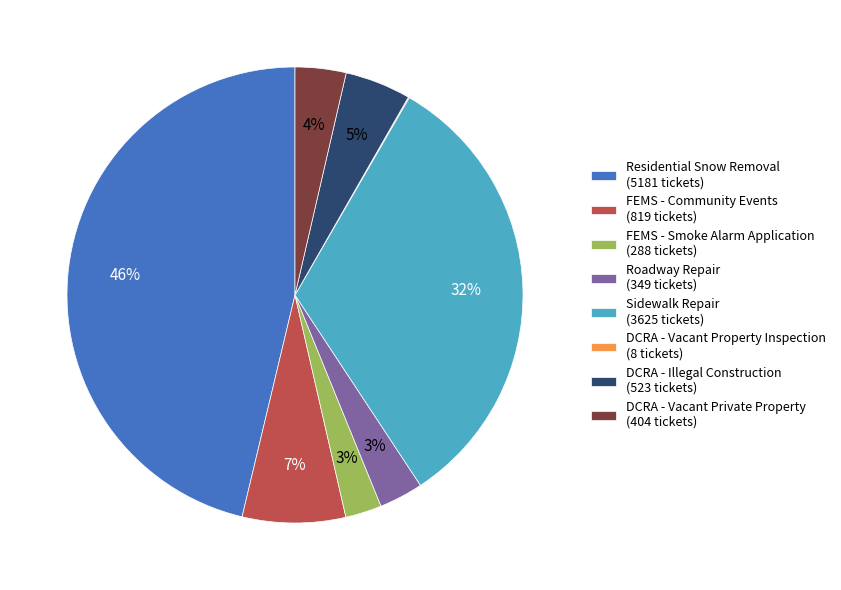

To the nearest percent, what portion does Residential Snow Removal (5181 tickets) represent?

46%